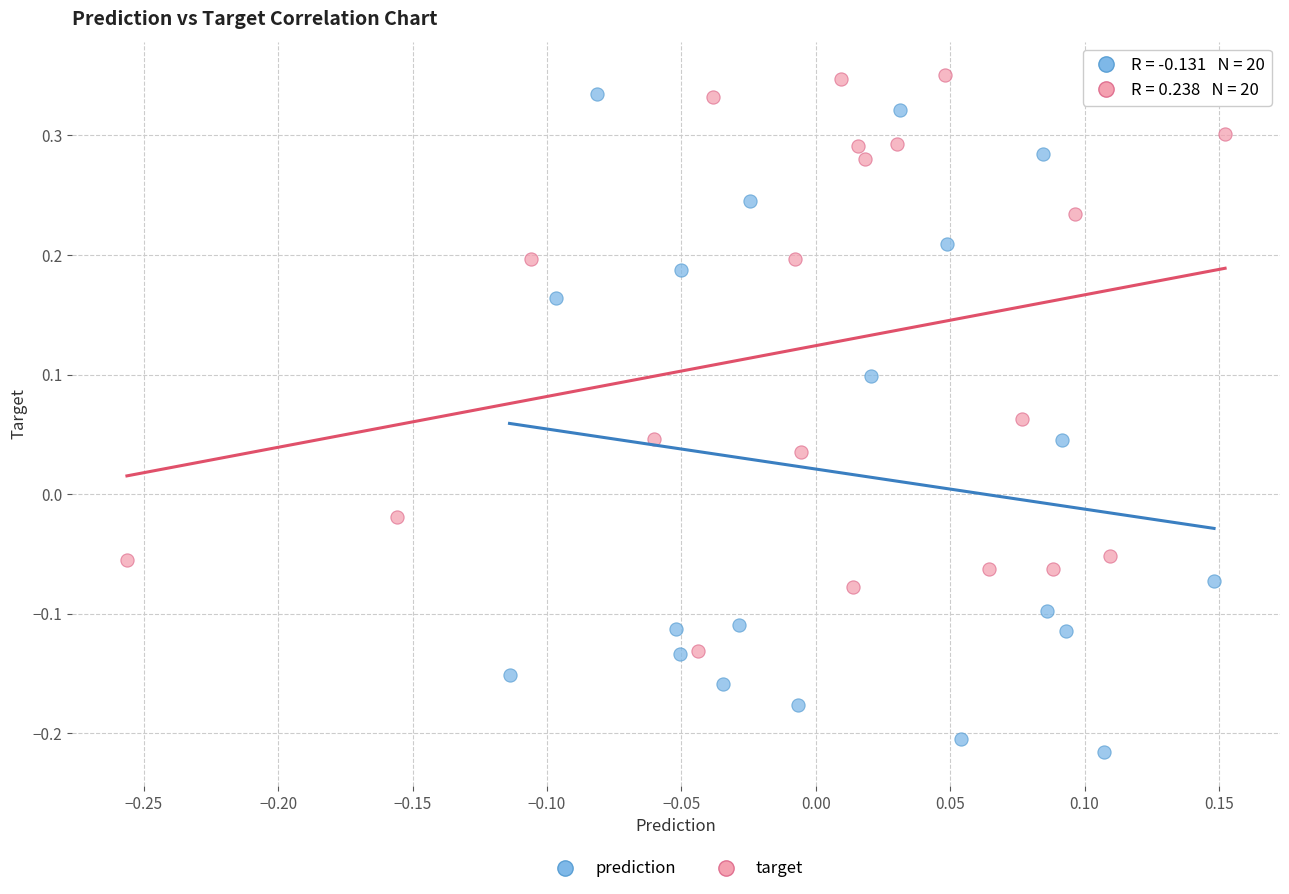

Which series reaches the minimum Y coordinate?

prediction